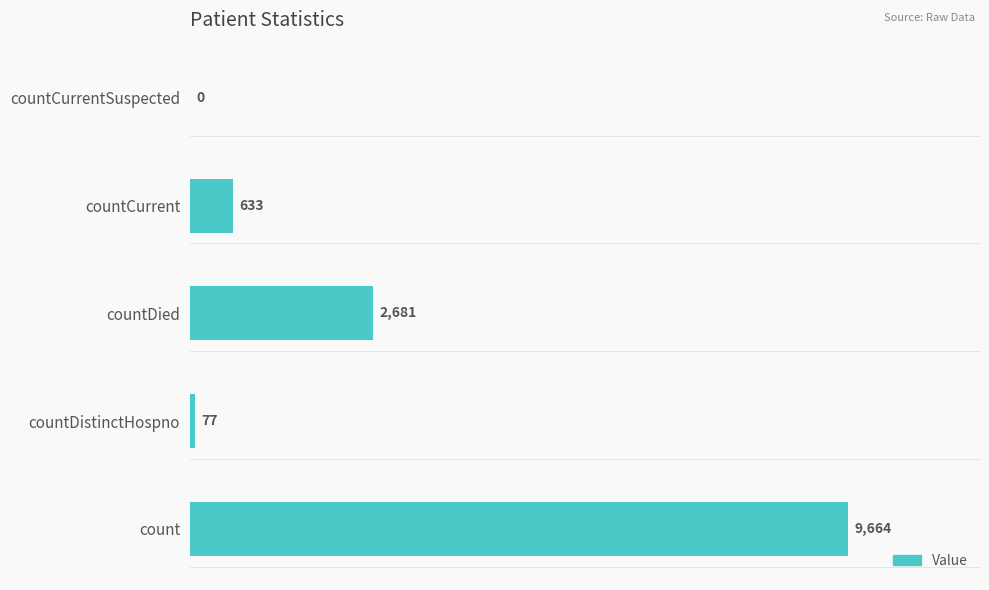

Read the value at countDistinctHospno.

77